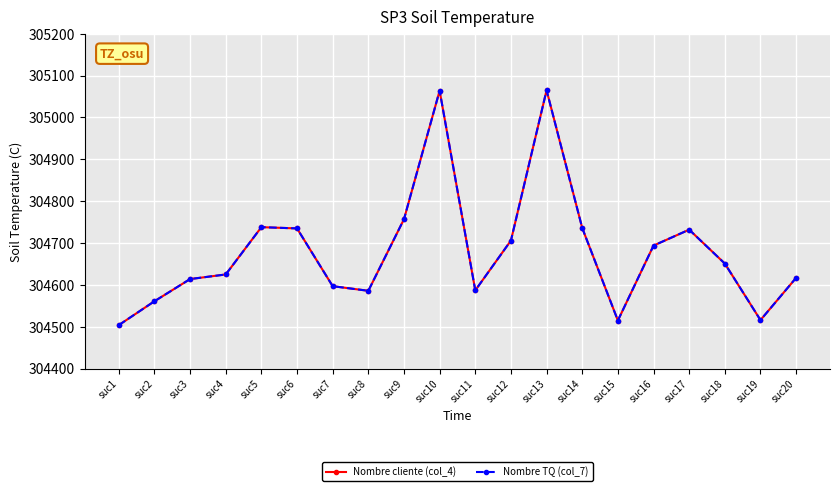

What is the value of the Nombre cliente (col_4) point at the 14th from the left?

304736